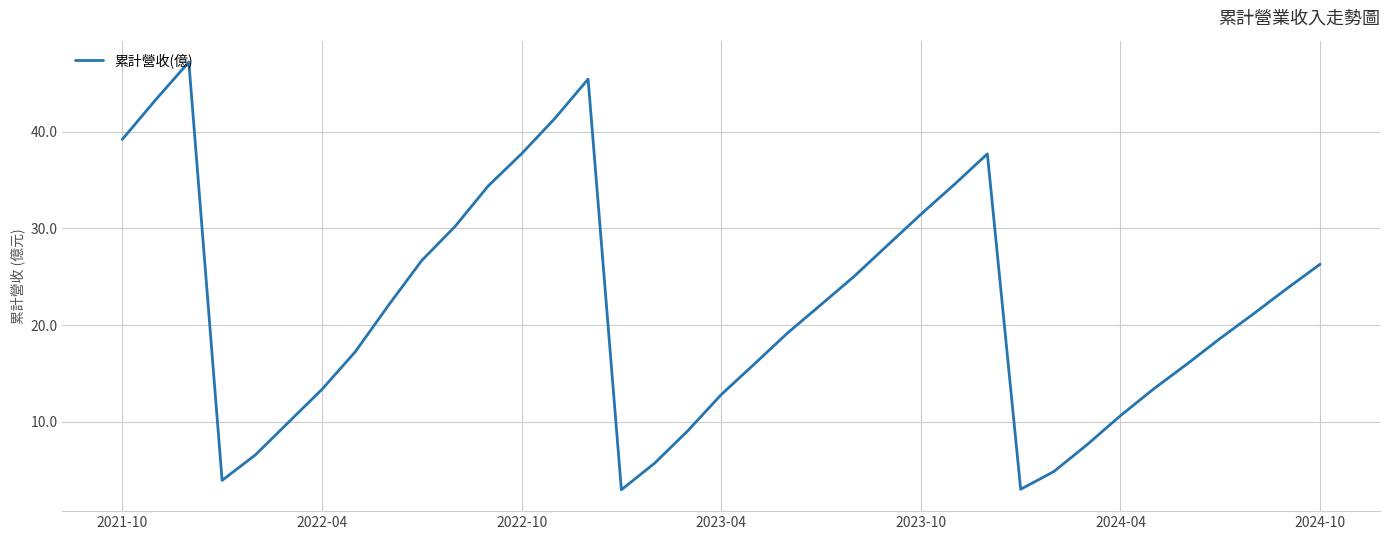

What is the minimum value shown in the chart?

2.9